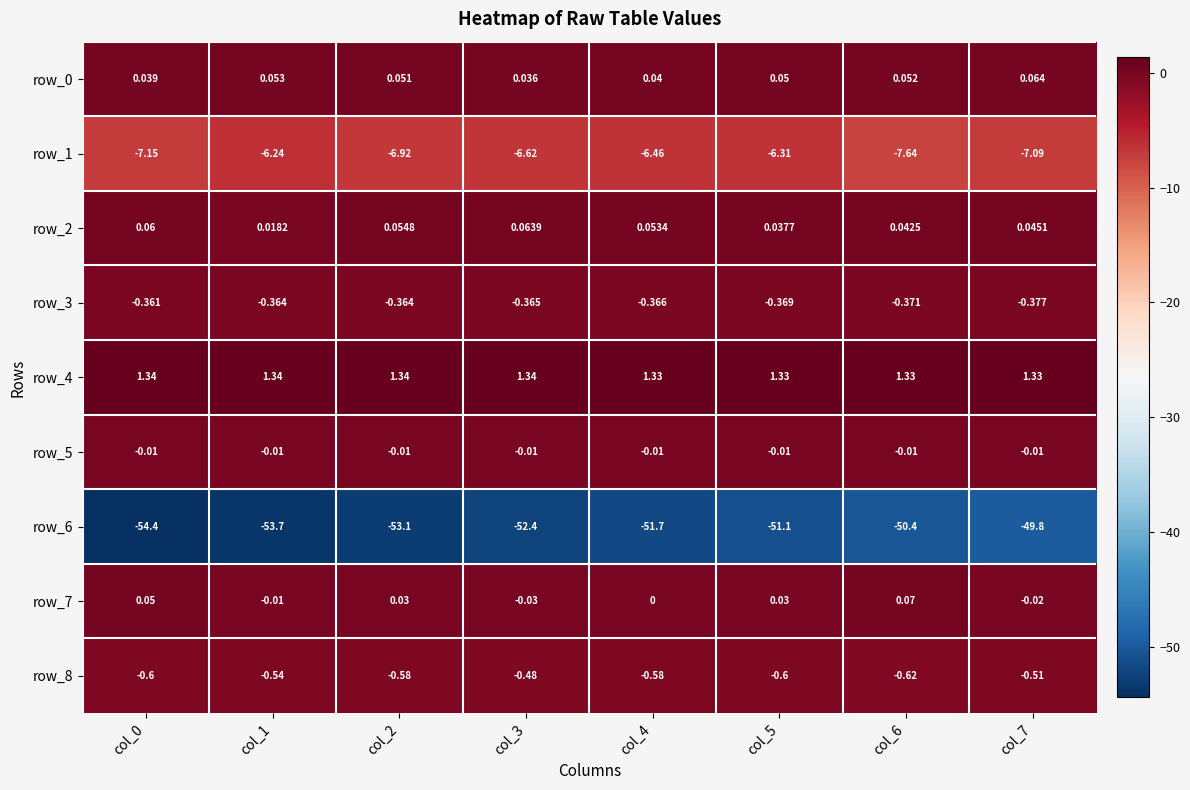

Reading left to right, what are all the values shown in this chart?

row_0: 0.0	0.1	0.1	0.0	0.0	0.1	0.1	0.1
row_1: -7.2	-6.2	-6.9	-6.6	-6.5	-6.3	-7.6	-7.1
row_2: 0.1	0.0	0.1	0.1	0.1	0.0	0.0	0.0
row_3: -0.4	-0.4	-0.4	-0.4	-0.4	-0.4	-0.4	-0.4
row_4: 1.3	1.3	1.3	1.3	1.3	1.3	1.3	1.3
row_5: -0.0	-0.0	-0.0	-0.0	-0.0	-0.0	-0.0	-0.0
row_6: -54.4	-53.7	-53.1	-52.4	-51.7	-51.1	-50.4	-49.8
row_7: 0.1	-0.0	0.0	-0.0	0.0	0.0	0.1	-0.0
row_8: -0.6	-0.5	-0.6	-0.5	-0.6	-0.6	-0.6	-0.5